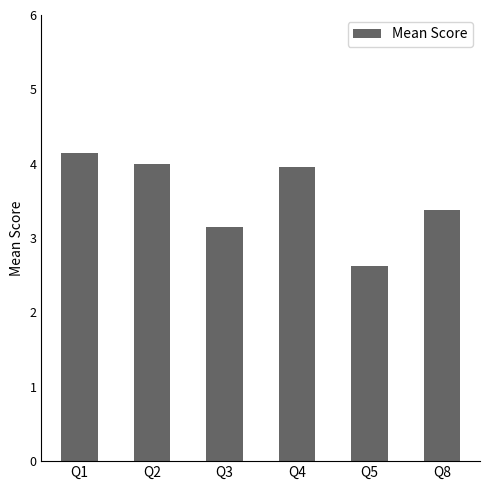

What is the value of the 4th bar from the left?

4.0